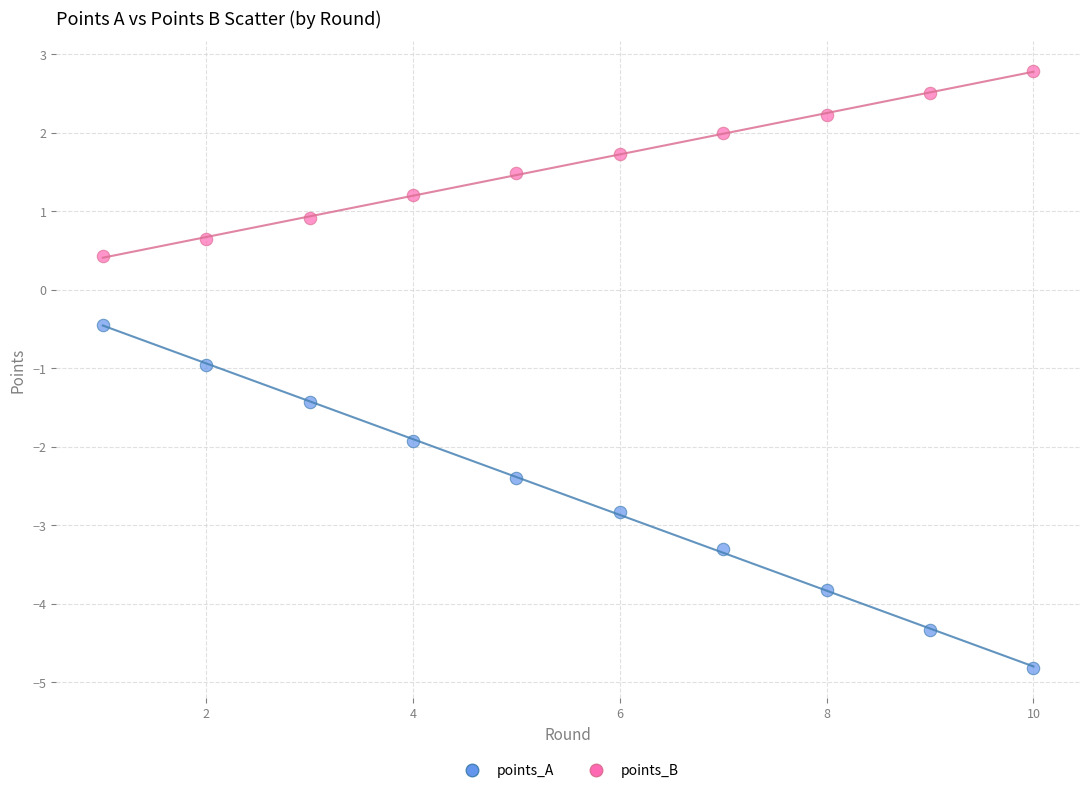

What are all the series names shown in the legend?

points_A, points_B